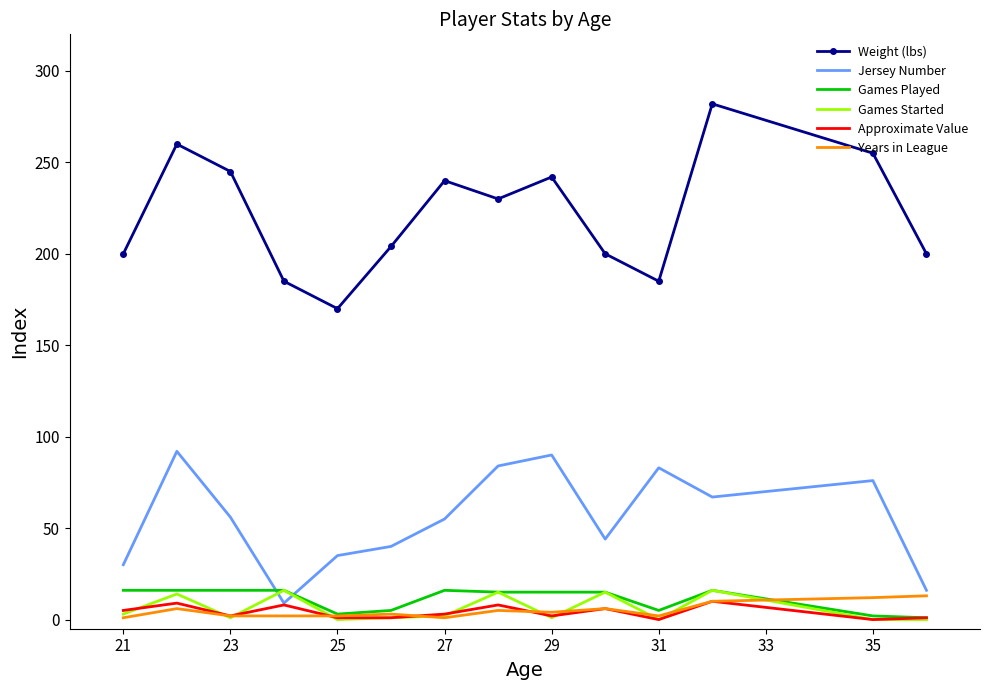

Which series has the largest total across all categories?

Weight (lbs)